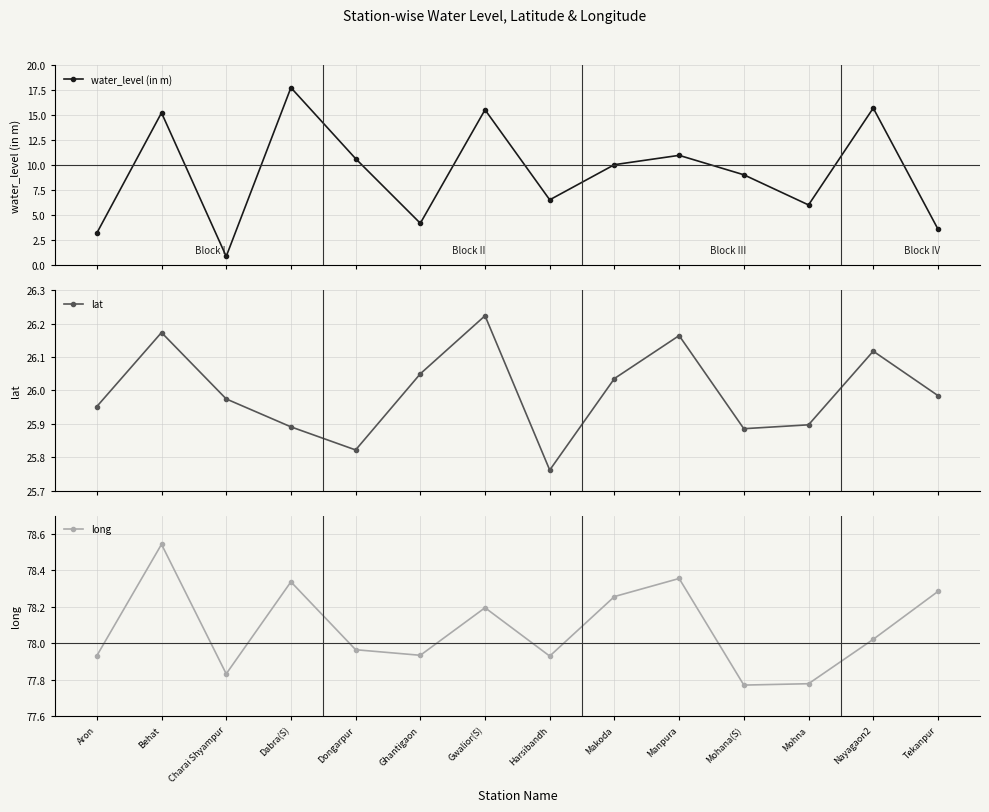

Which series has the widest spread of values?

water_level (in m)